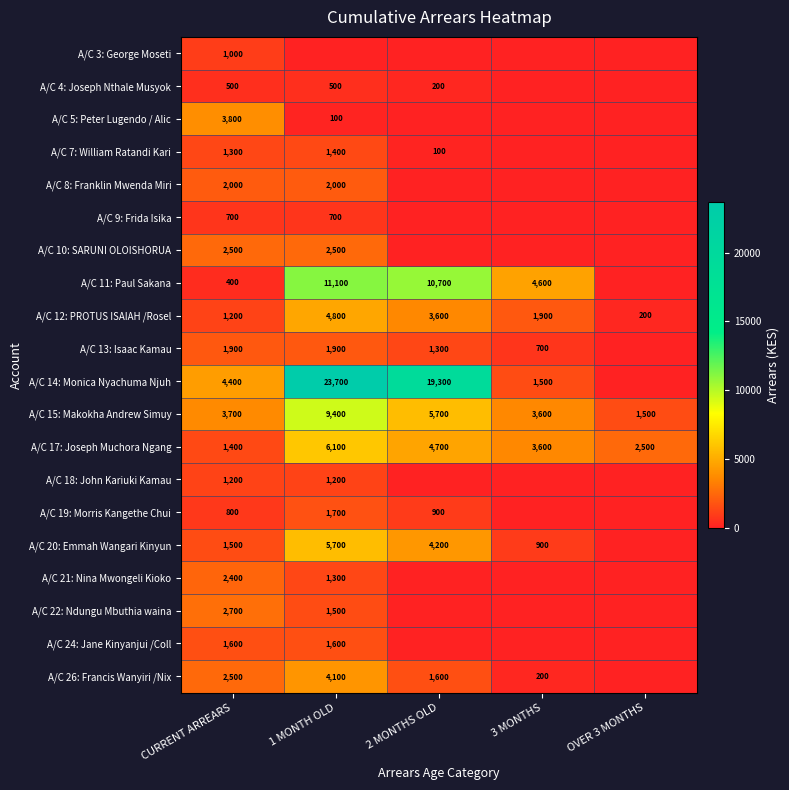

The value of A/C 12: PROTUS ISAIAH /Rosel at OVER 3 MONTHS is 323. True or false?

False